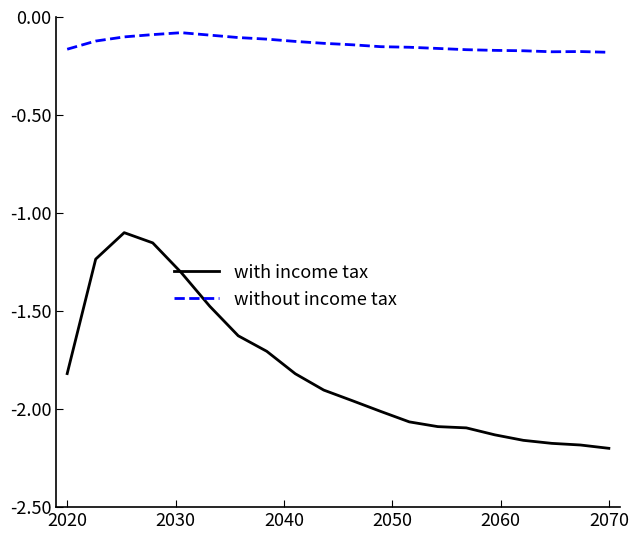

List the series in order of their overall mean, highest first.

without income tax, with income tax